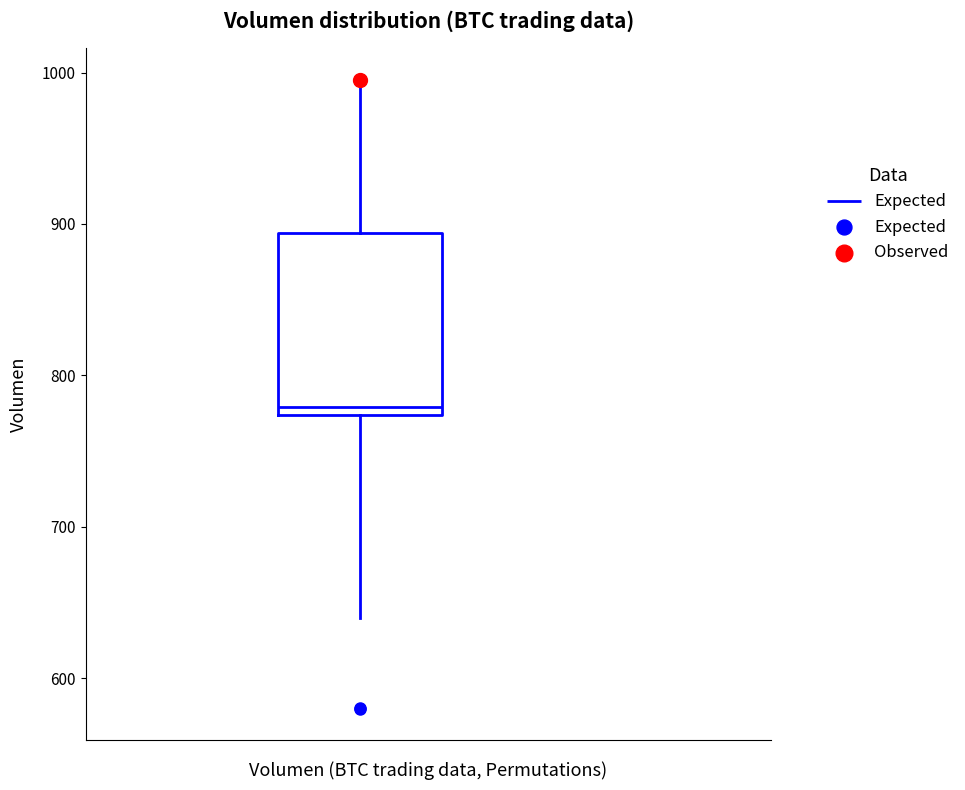

Transcribe this box plot: give where the median line is, the range the box spans, and where the two whiskers end, as read against the y-axis. The values are not printed on the chart, so give them approximately, as read against the axis.

median 780, box 770 to 890, whiskers 640 to 1000